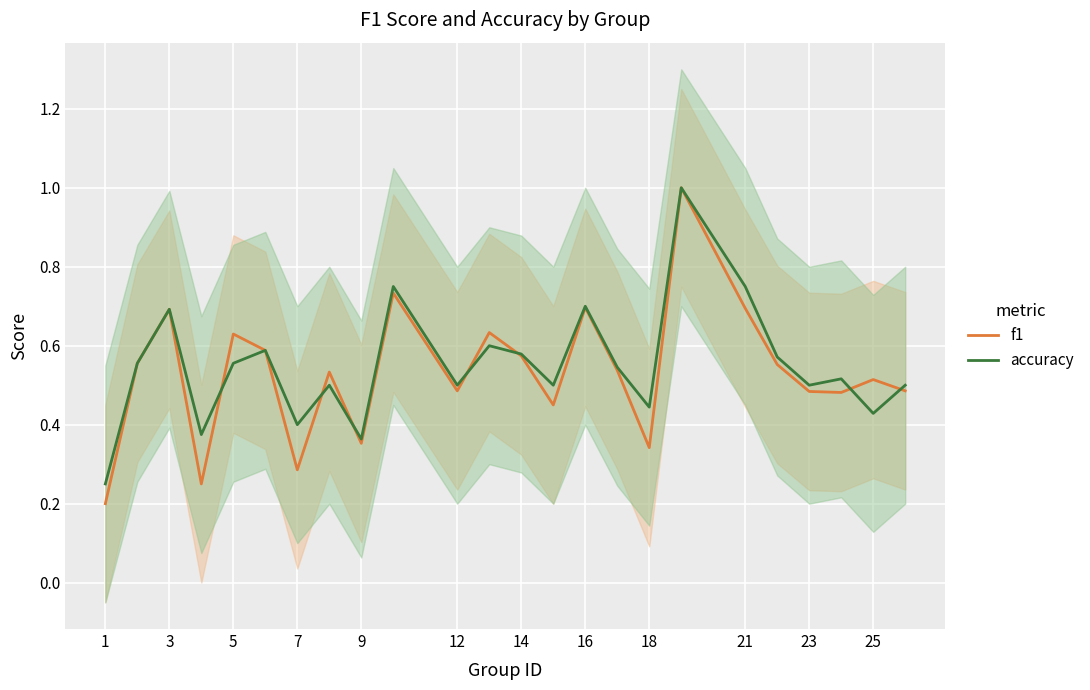

What is the maximum value for accuracy?

1.0